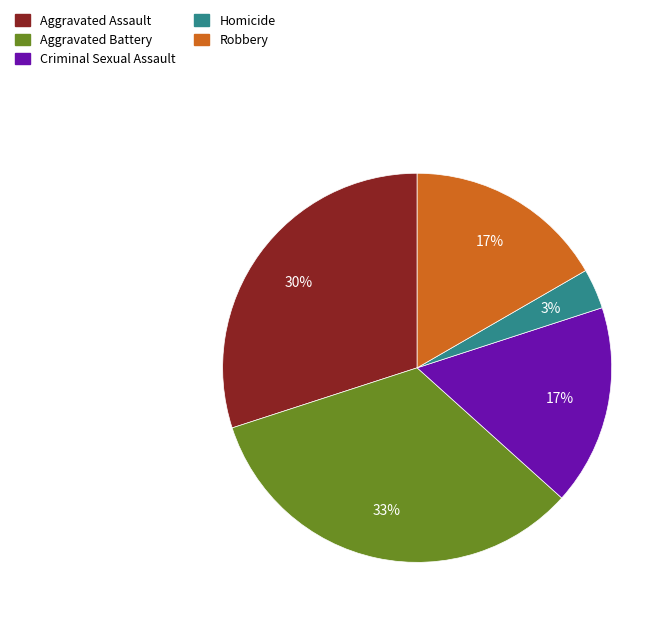

Between Aggravated Battery and Criminal Sexual Assault, which is larger?

Aggravated Battery